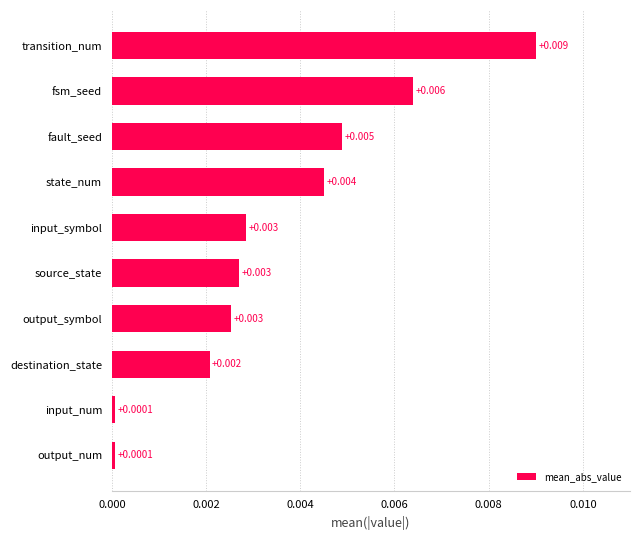

At which category does the chart reach its peak across all series?

transition_num